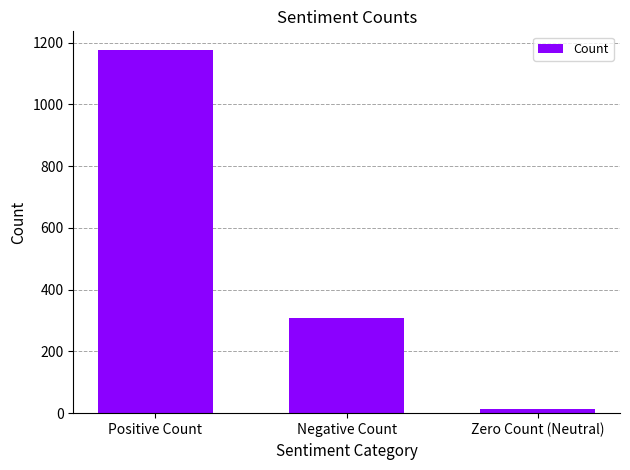

What is the difference between the maximum and second lowest values?

870